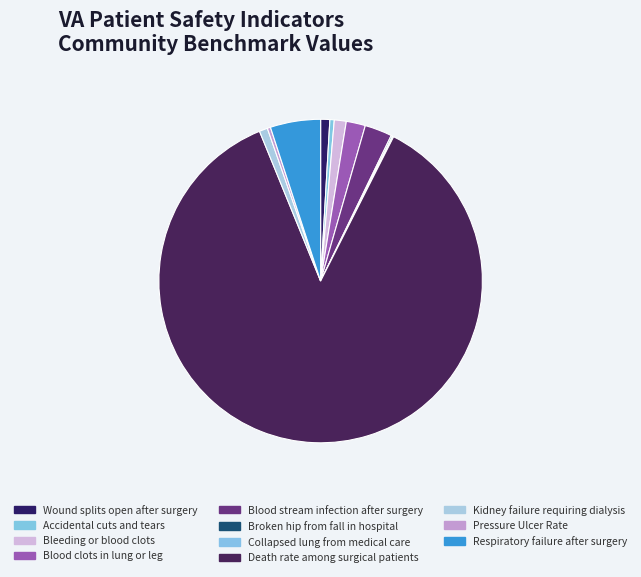

Which category has the biggest portion of the pie?

Death rate among surgical patients